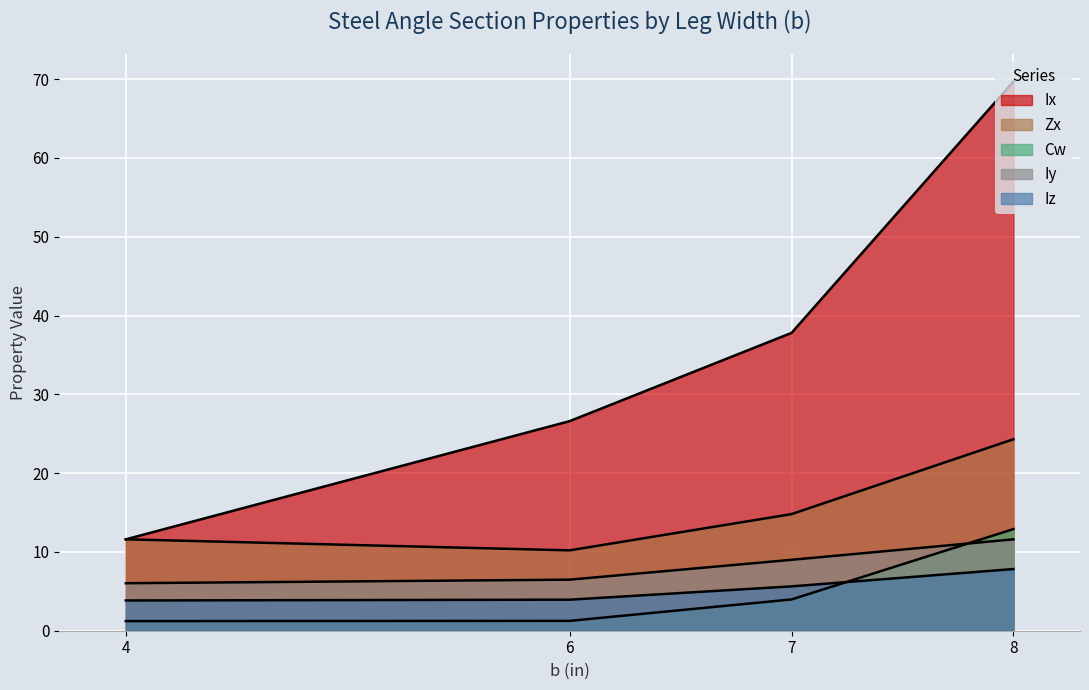

True or false: Cw has more than 0 points higher than both neighbors.

False